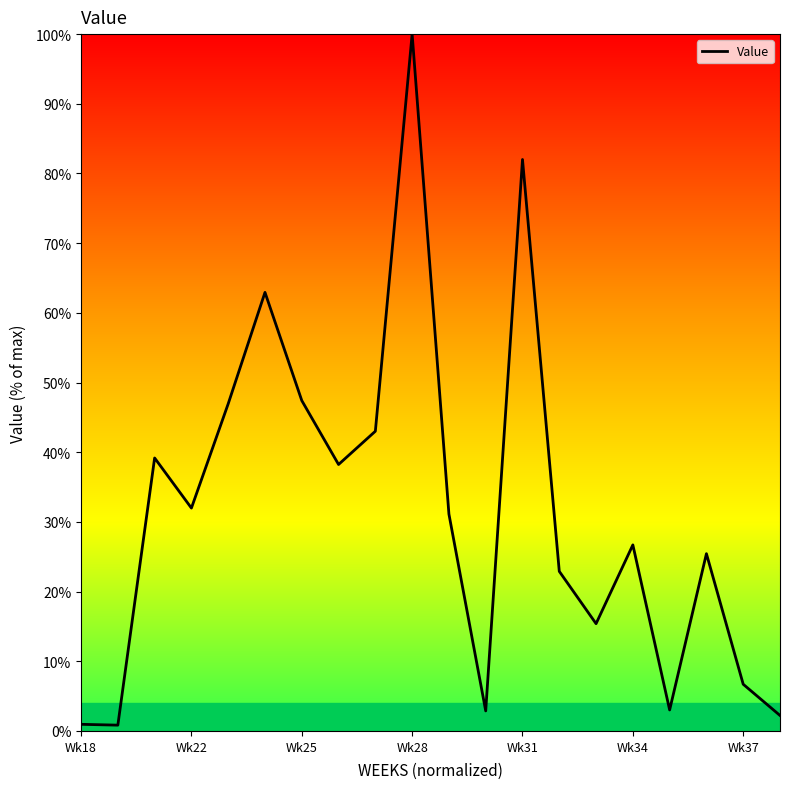

What is the maximum value shown in the chart?

100.0